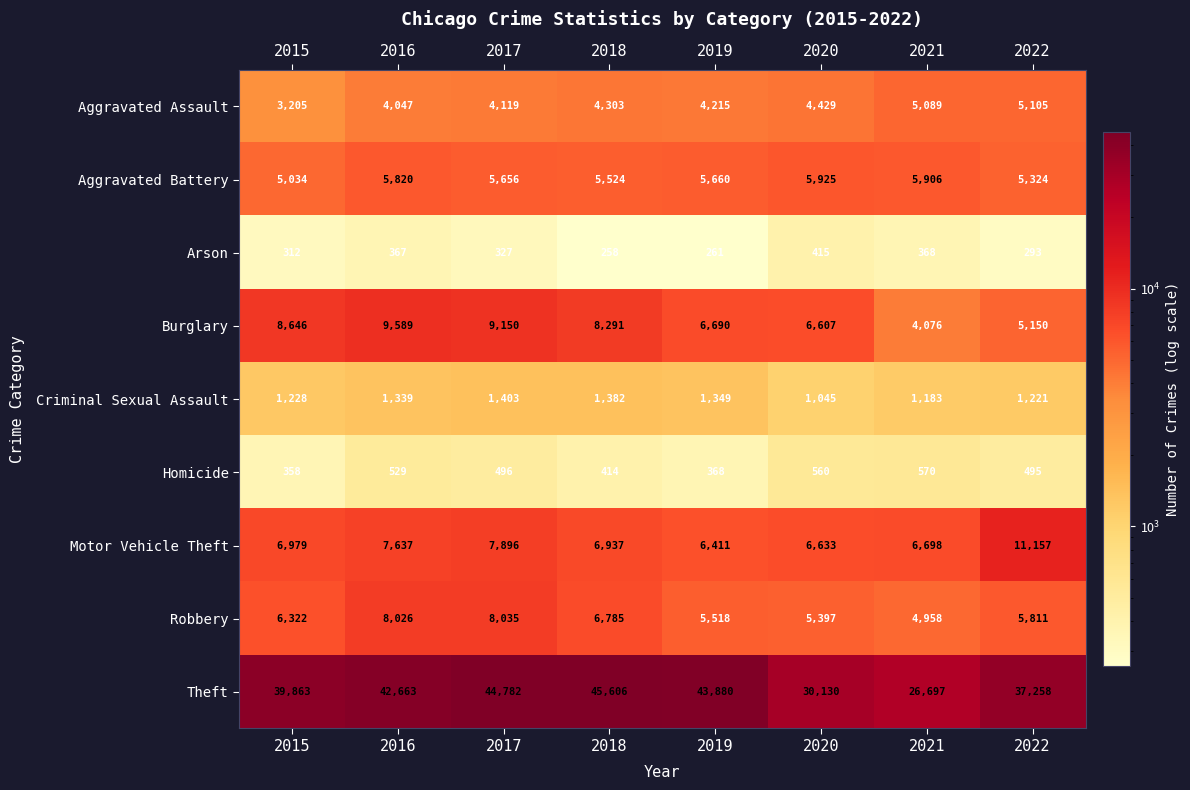

Rank the series at 2015 from highest to lowest value.

Theft, Burglary, Motor Vehicle Theft, Robbery, Aggravated Battery, Aggravated Assault, Criminal Sexual Assault, Homicide, Arson